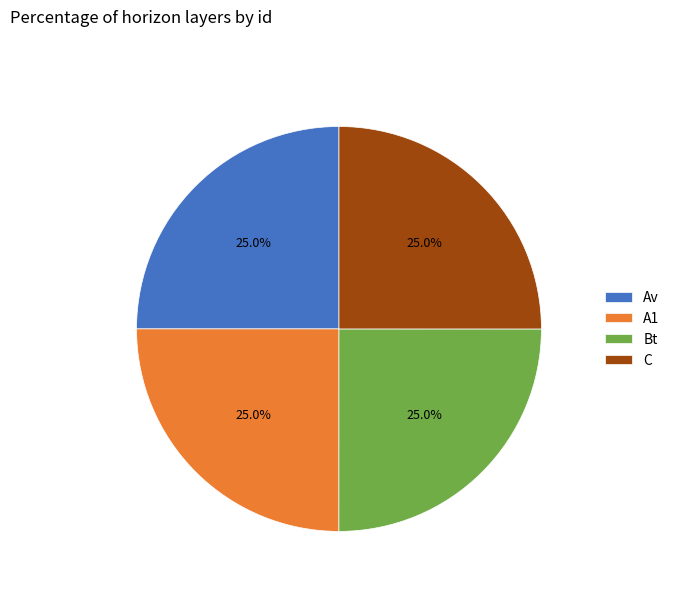

Is Av the majority of the pie?

No